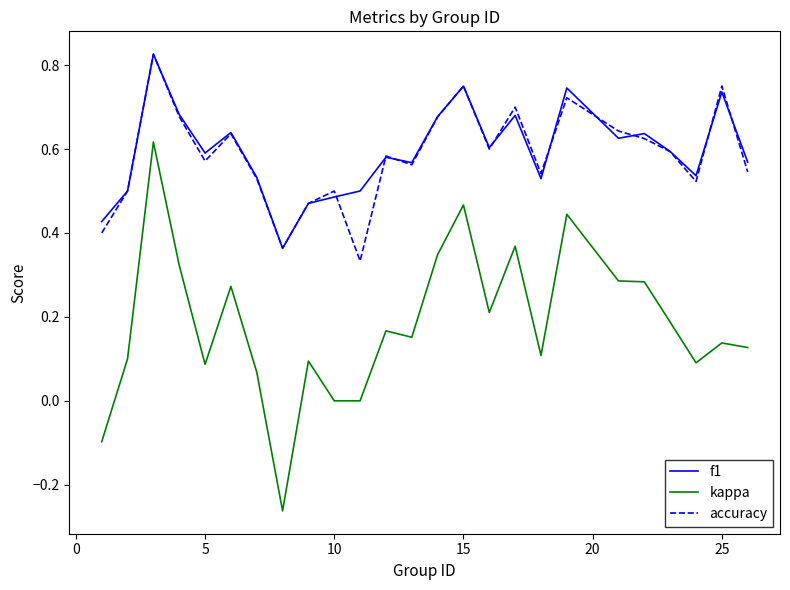

True or false: kappa and f1 intersect in this chart.

False